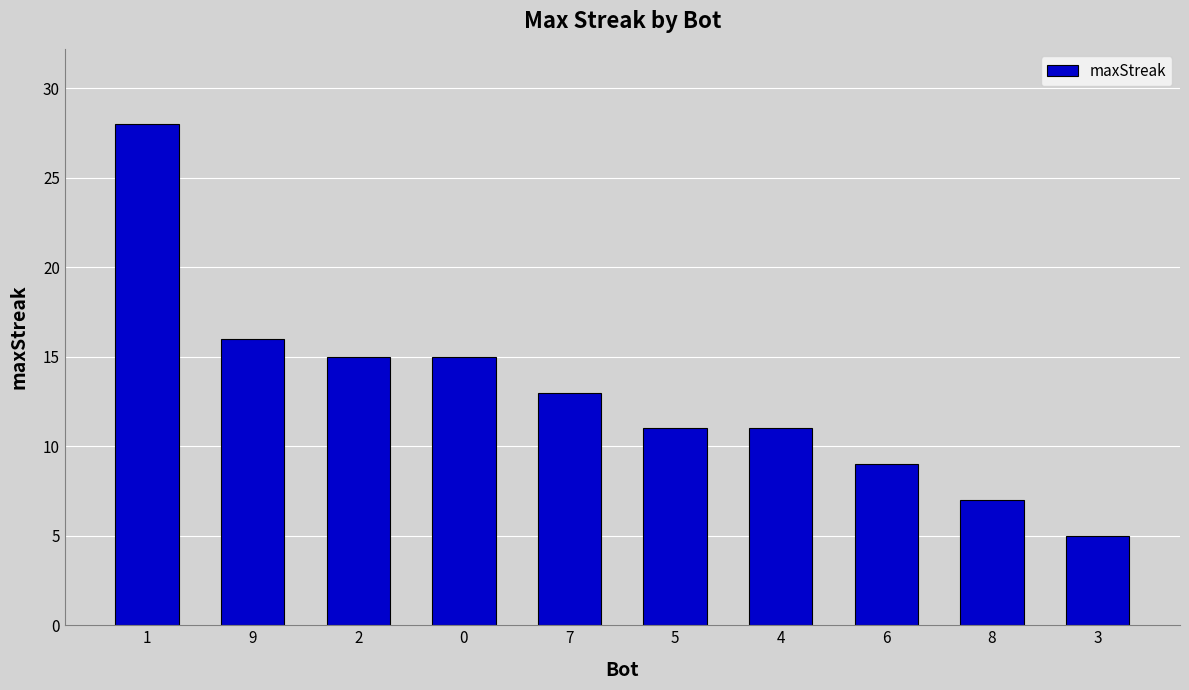

What is the smallest value displayed?

5